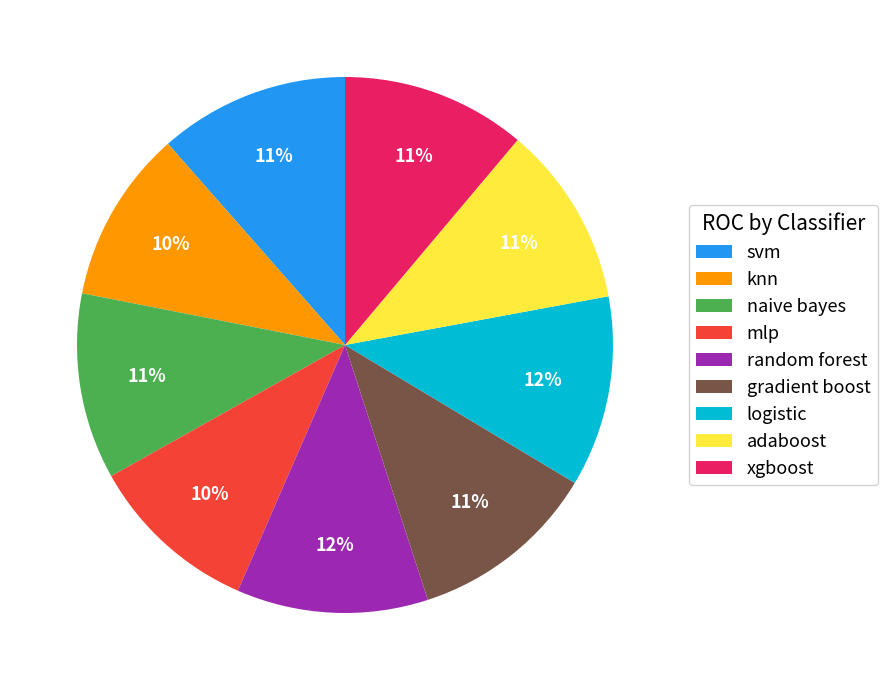

Between knn and svm, which is larger?

svm